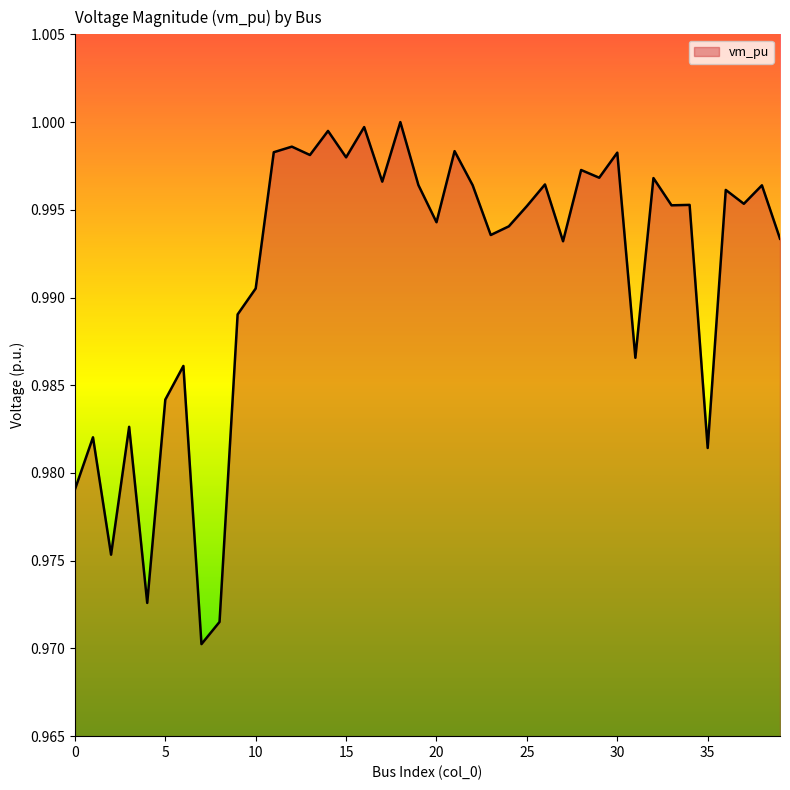

What is the value of the 34th point from the left?

1.0